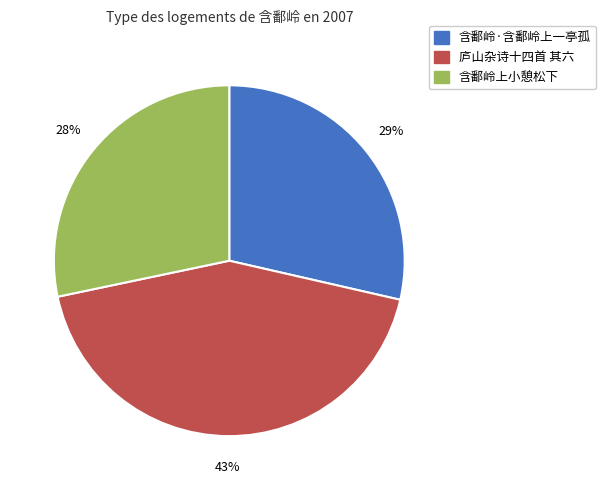

To the nearest percent, what is the average slice percentage?

33%